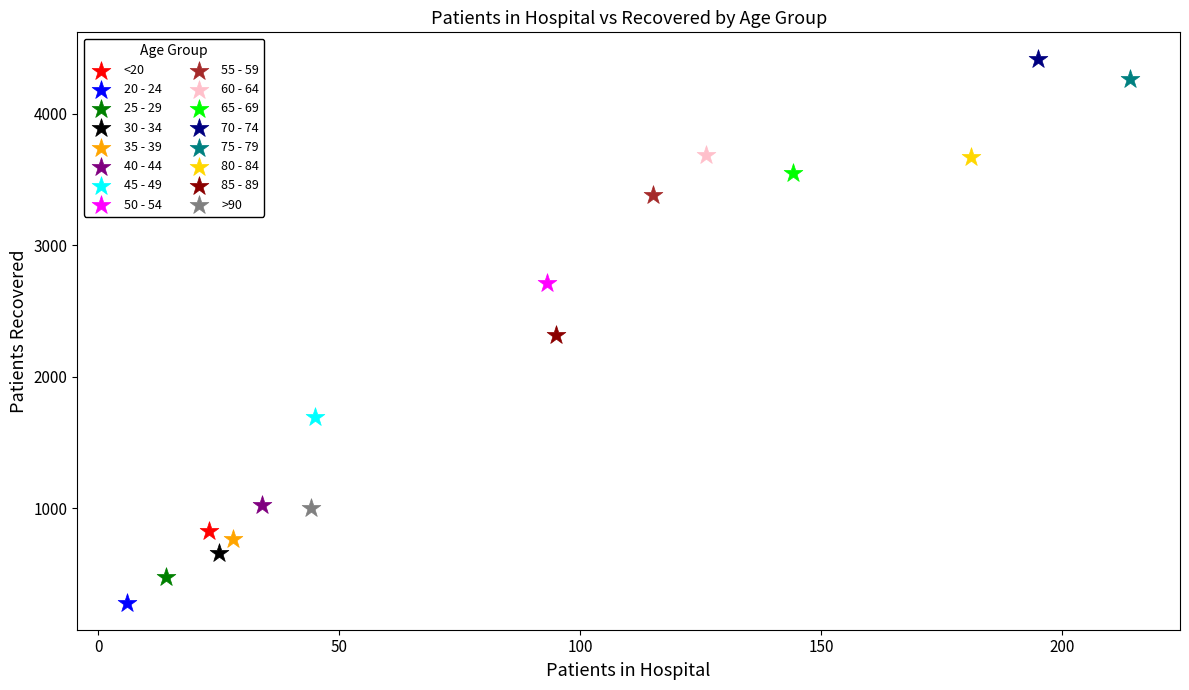

What are all the series names shown in the legend?

<20, 20 - 24, 25 - 29, 30 - 34, 35 - 39, 40 - 44, 45 - 49, 50 - 54, 55 - 59, 60 - 64, 65 - 69, 70 - 74, 75 - 79, 80 - 84, 85 - 89, >90